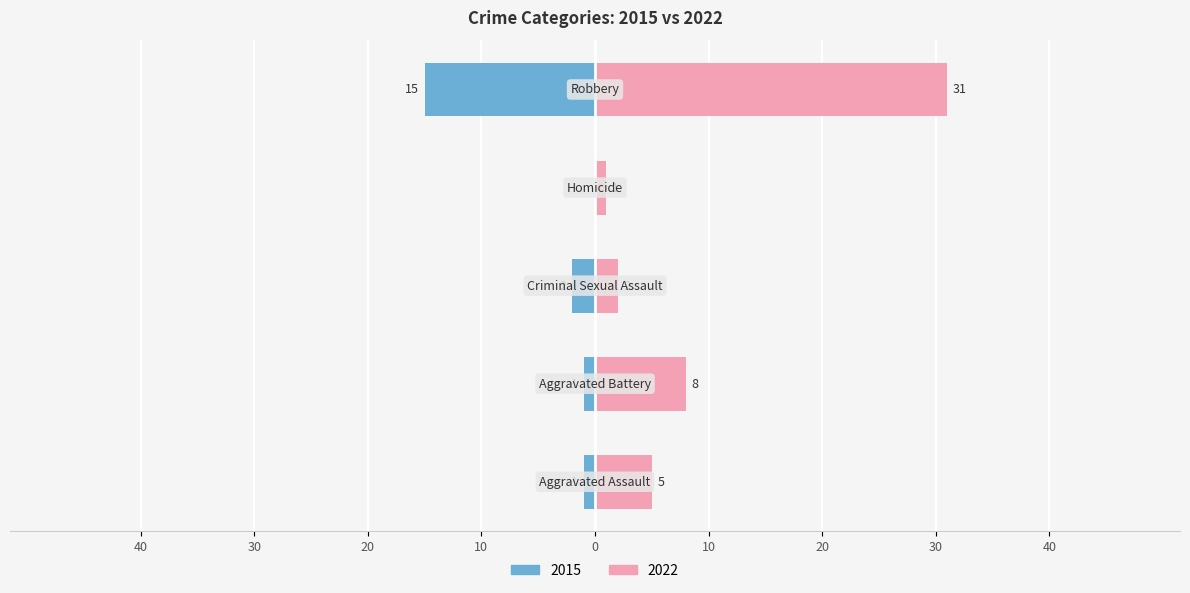

What position from the right is Aggravated Assault?

5